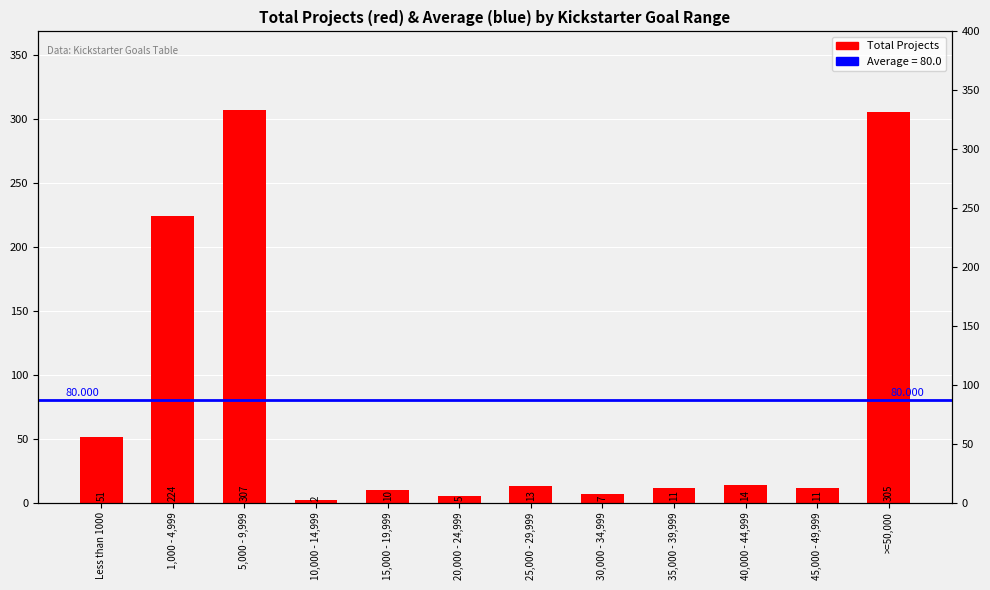

Count the number of categories in the chart.

12